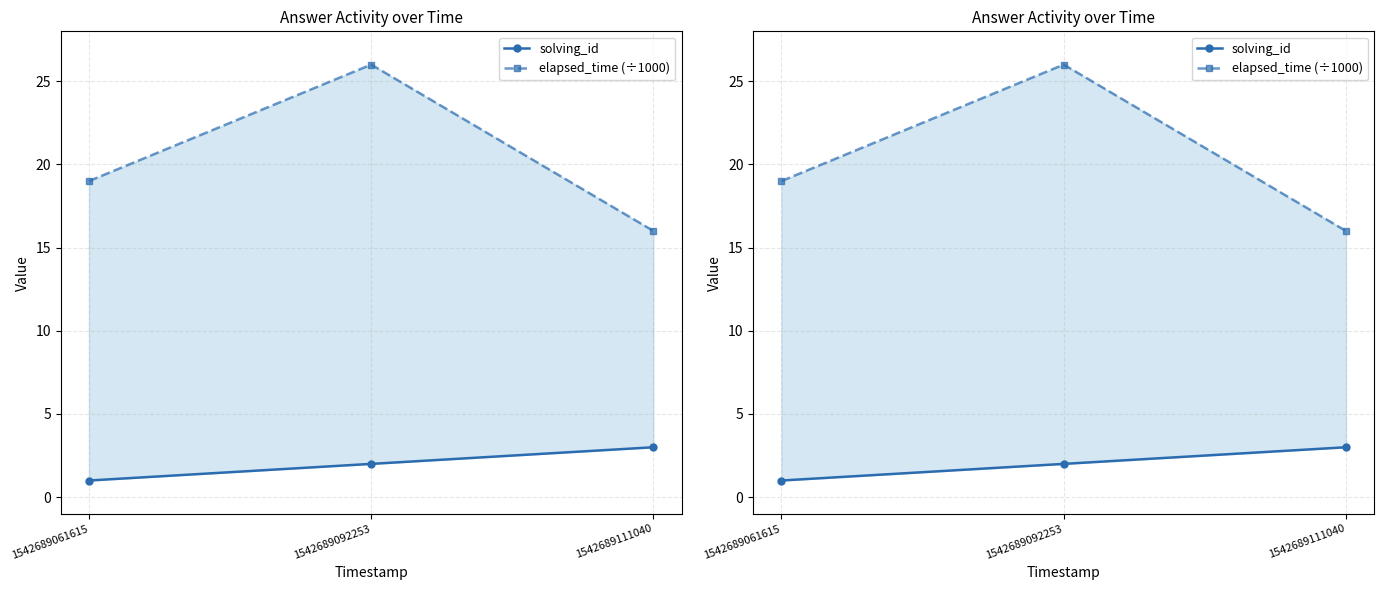

What is the highest value of the solving_id series?

3